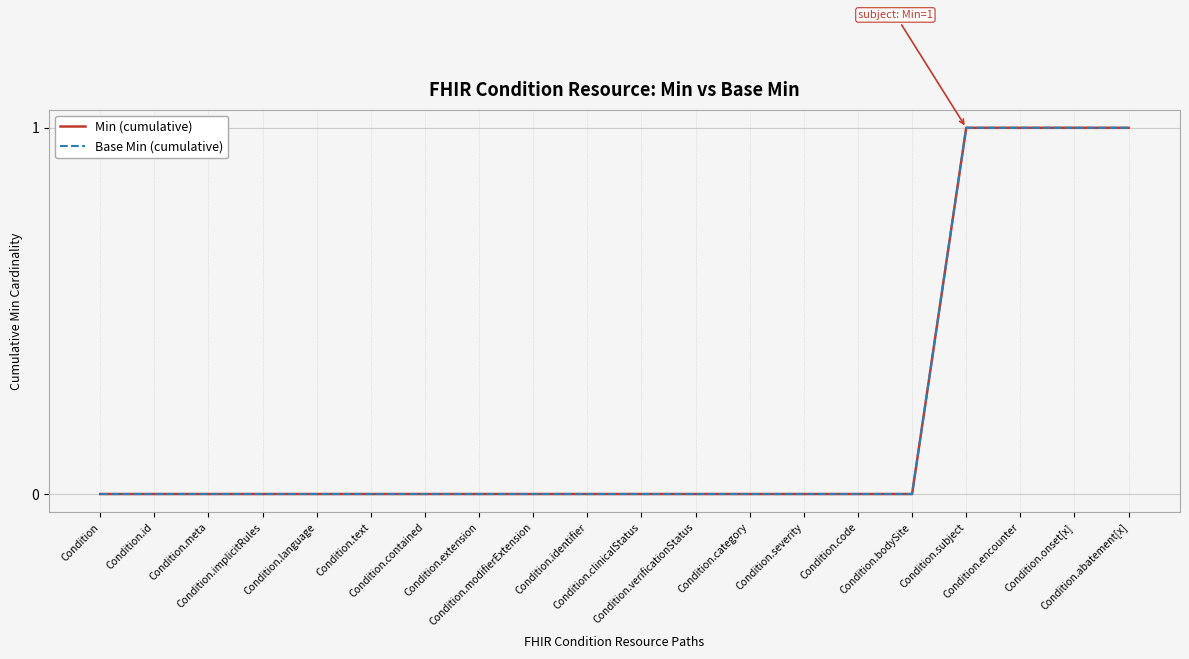

Is this an area chart (filled region under the line)?

No